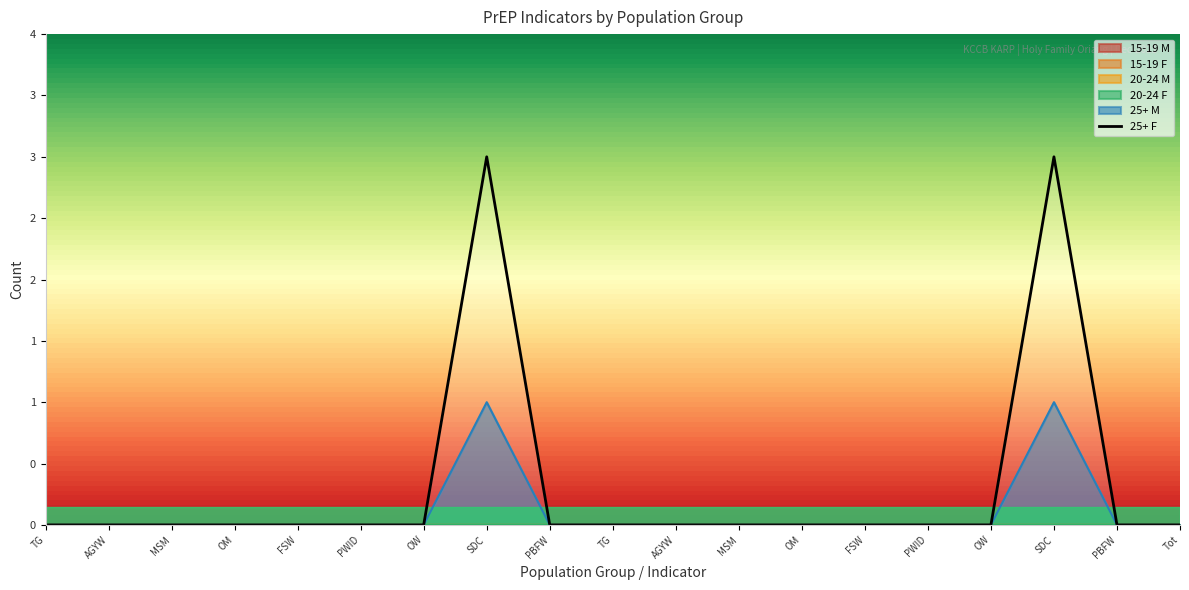

At which category does the data reach its first local peak?

SDC